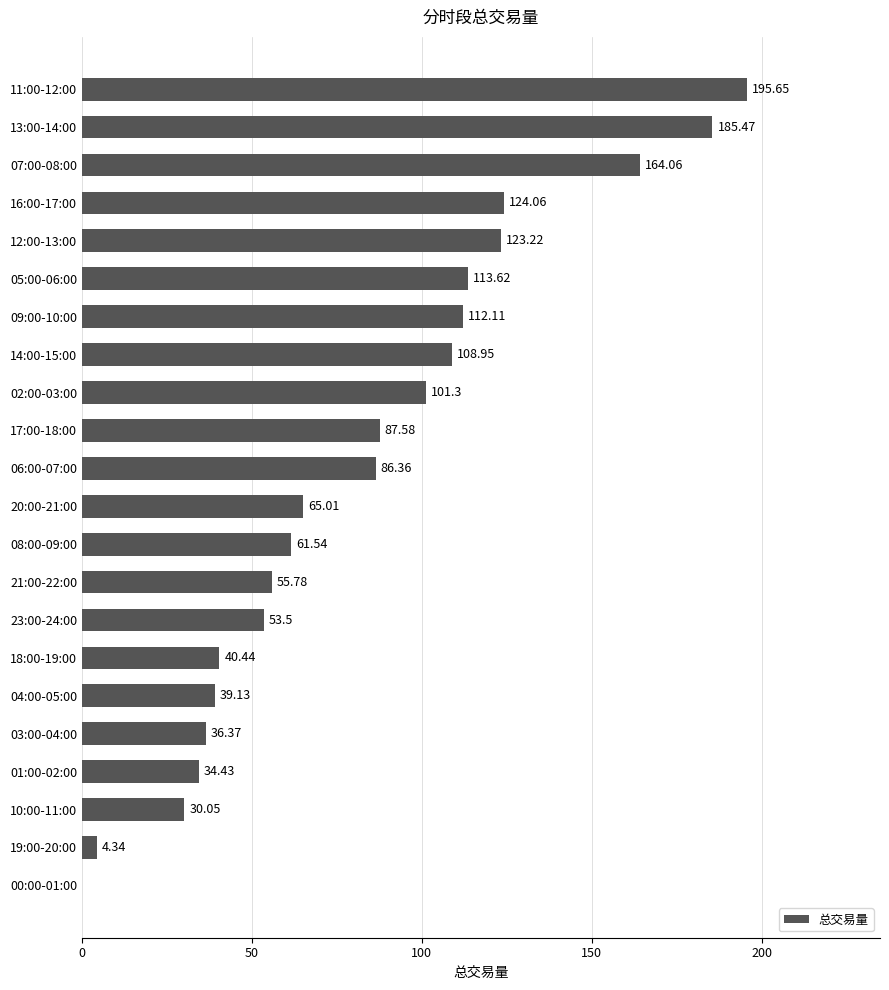

What is the sum of the values at 16:00-17:00 and 04:00-05:00?

163.2